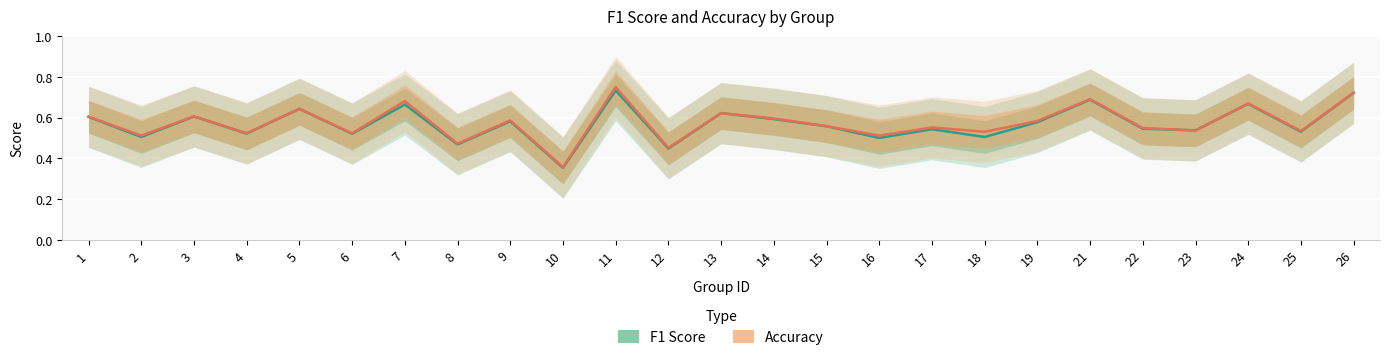

Does the chart display data point markers on the line(s)?

No